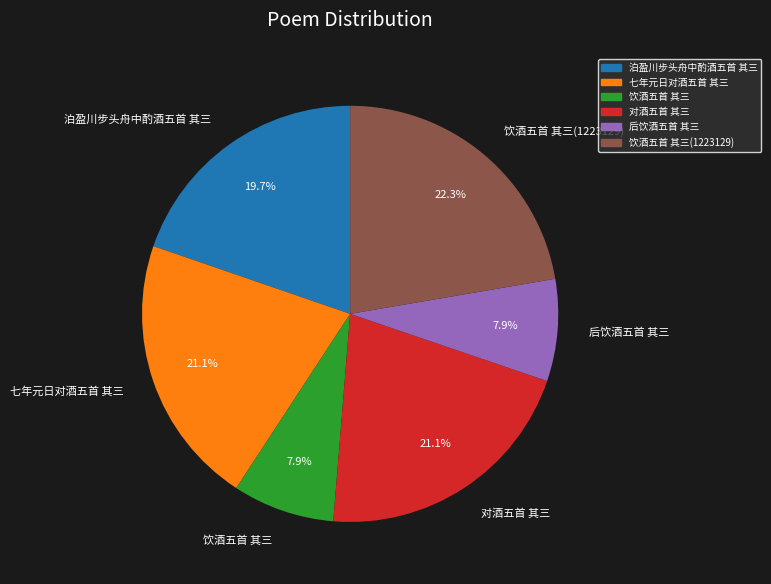

True or false: 七年元日对酒五首 其三 accounts for 21% of the total.

True